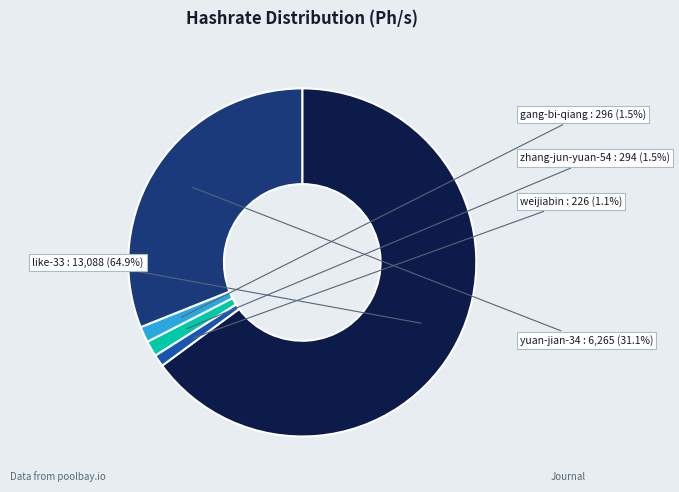

How many segments does this pie chart have?

5